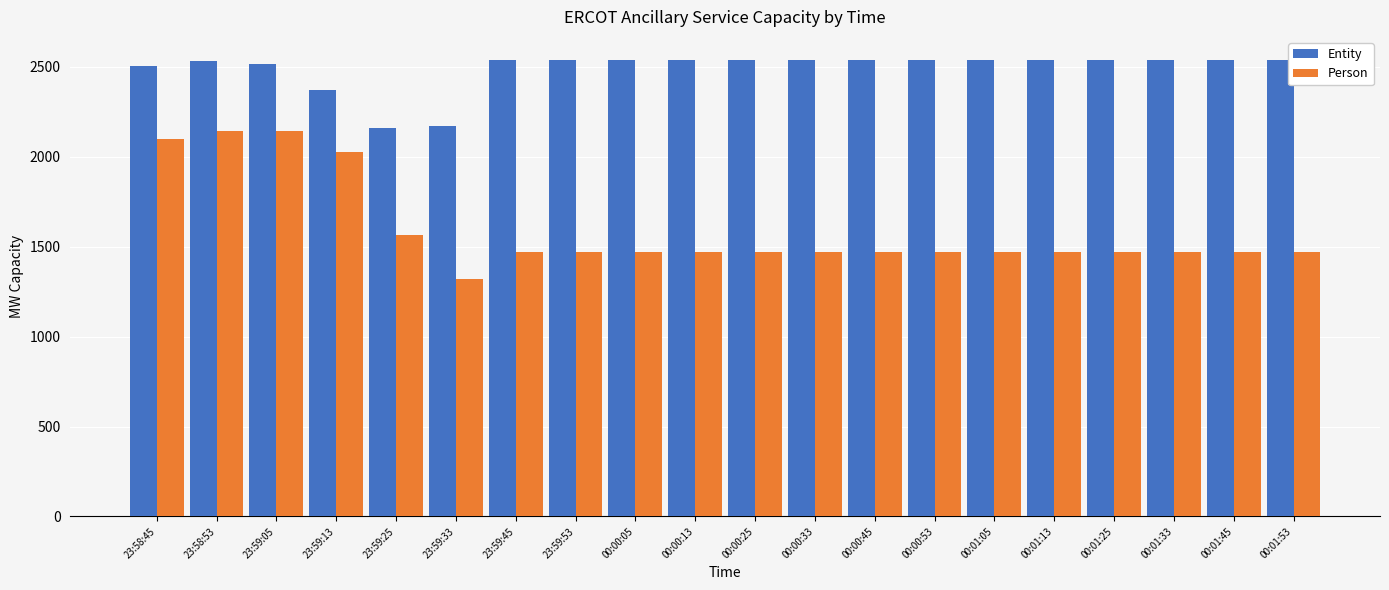

List the series in order of their peak value, lowest first.

Person, Entity